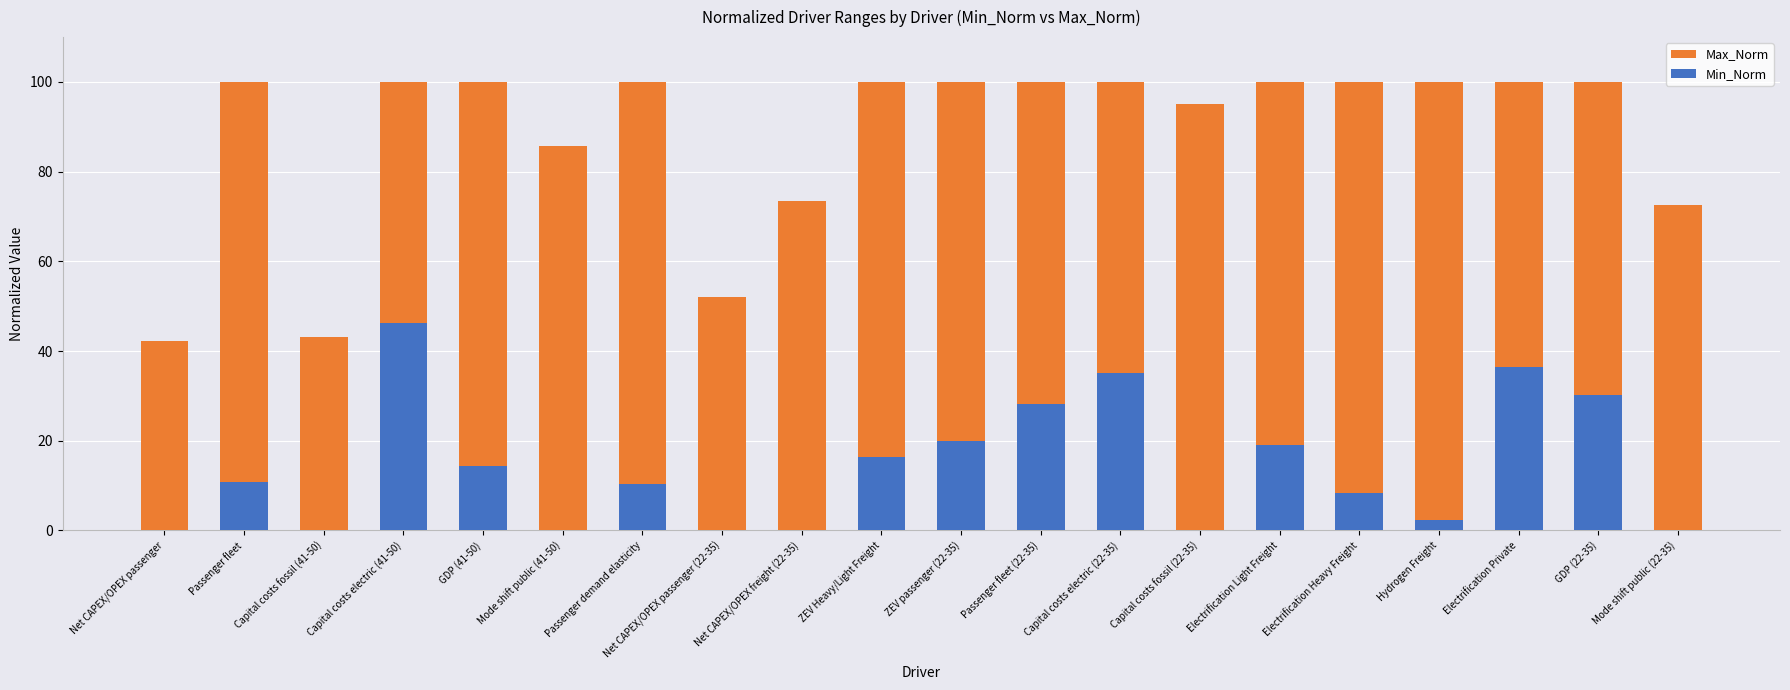

What is the difference between the maximum and minimum values in the Min_Norm series?

46.2